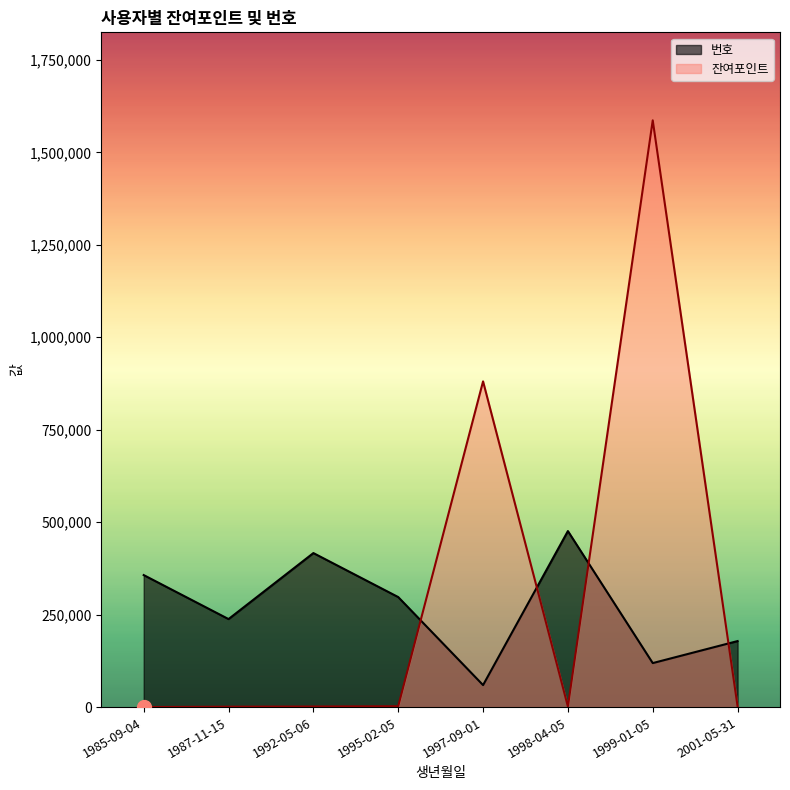

Rank the series by their average value, from lowest to highest.

번호, 잔여포인트